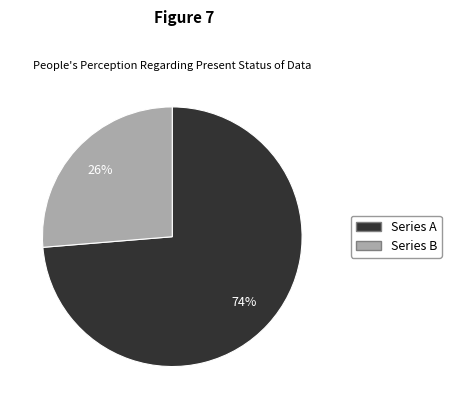

To the nearest percent, what is the average slice percentage?

50%